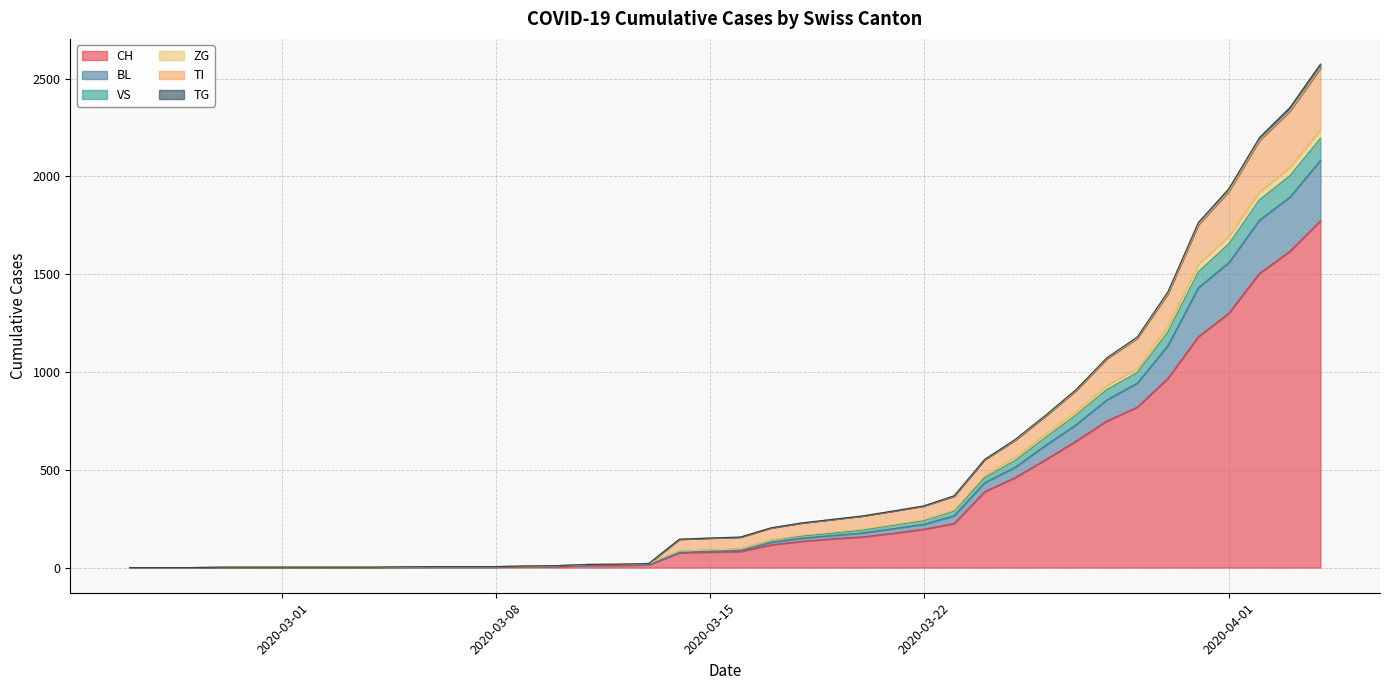

True or false: BL and TG intersect in this chart.

False